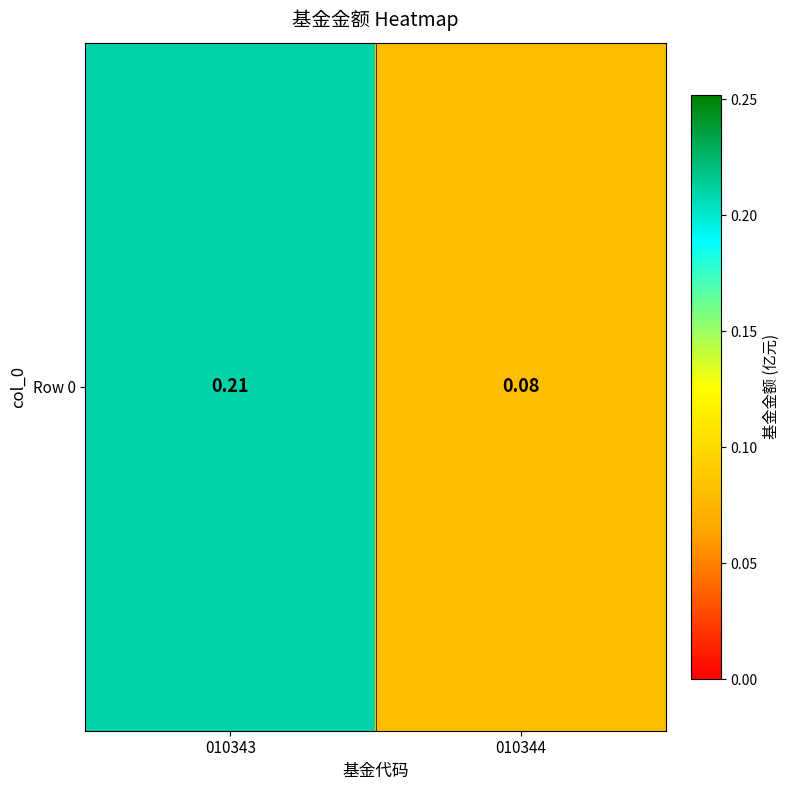

What is the change in value from 010343 to 010344?

-0.1